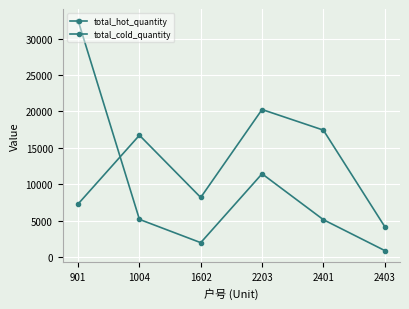

What is the spread (max minus min) of values at 2403?

3290